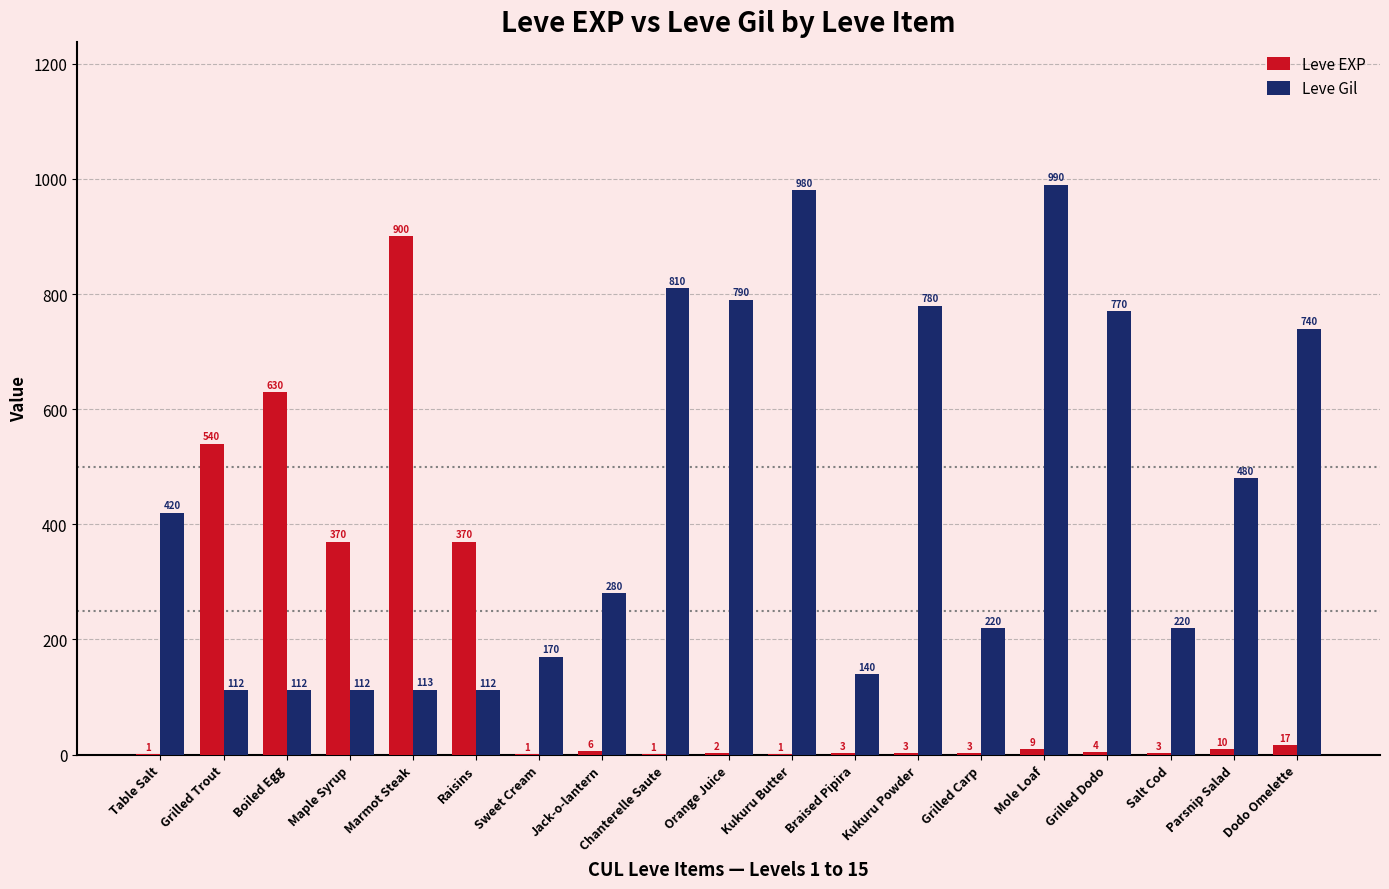

How many distinct data groups are displayed?

2